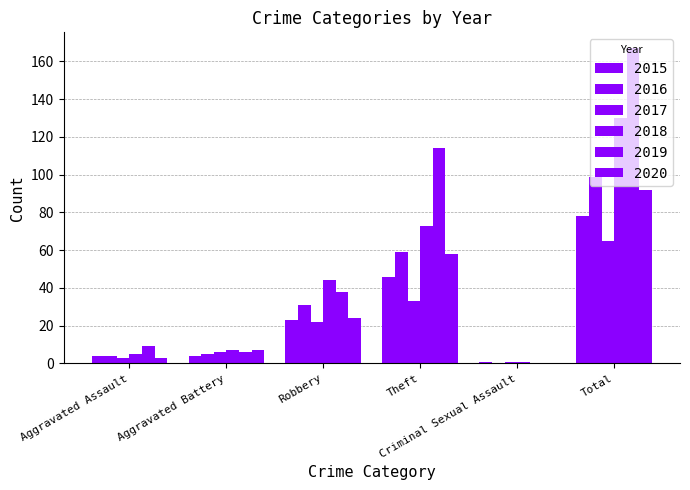

What is the total value across all series at Robbery?

182